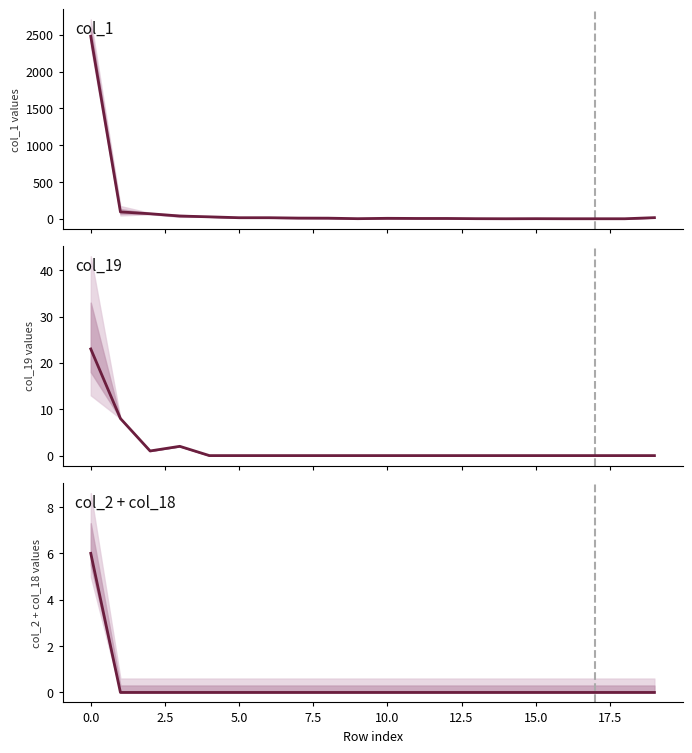

Between 2.5 and 10, which series saw the biggest shift?

col_1